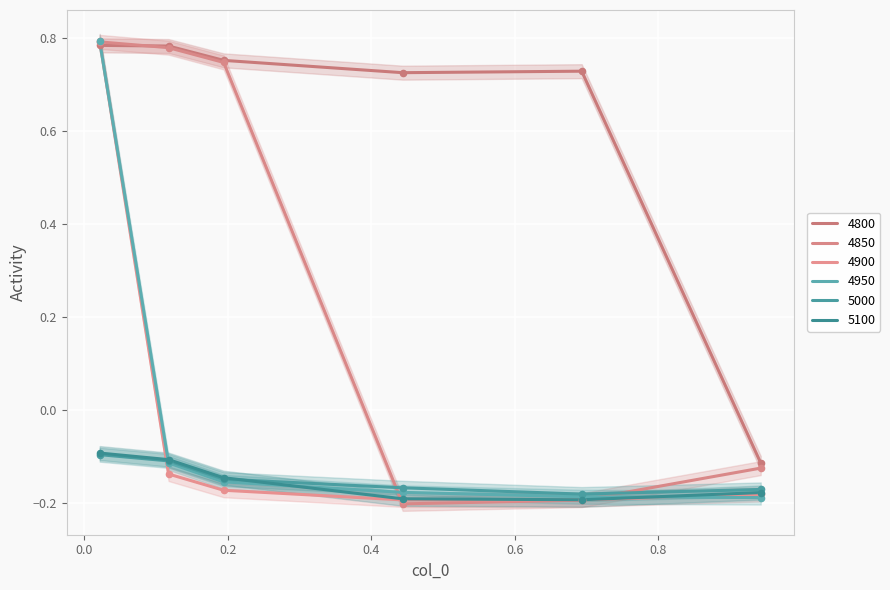

Is the value of 4900 at 0.6931506849315069 greater than the value of 4800 at 0.1178082191780822?

No